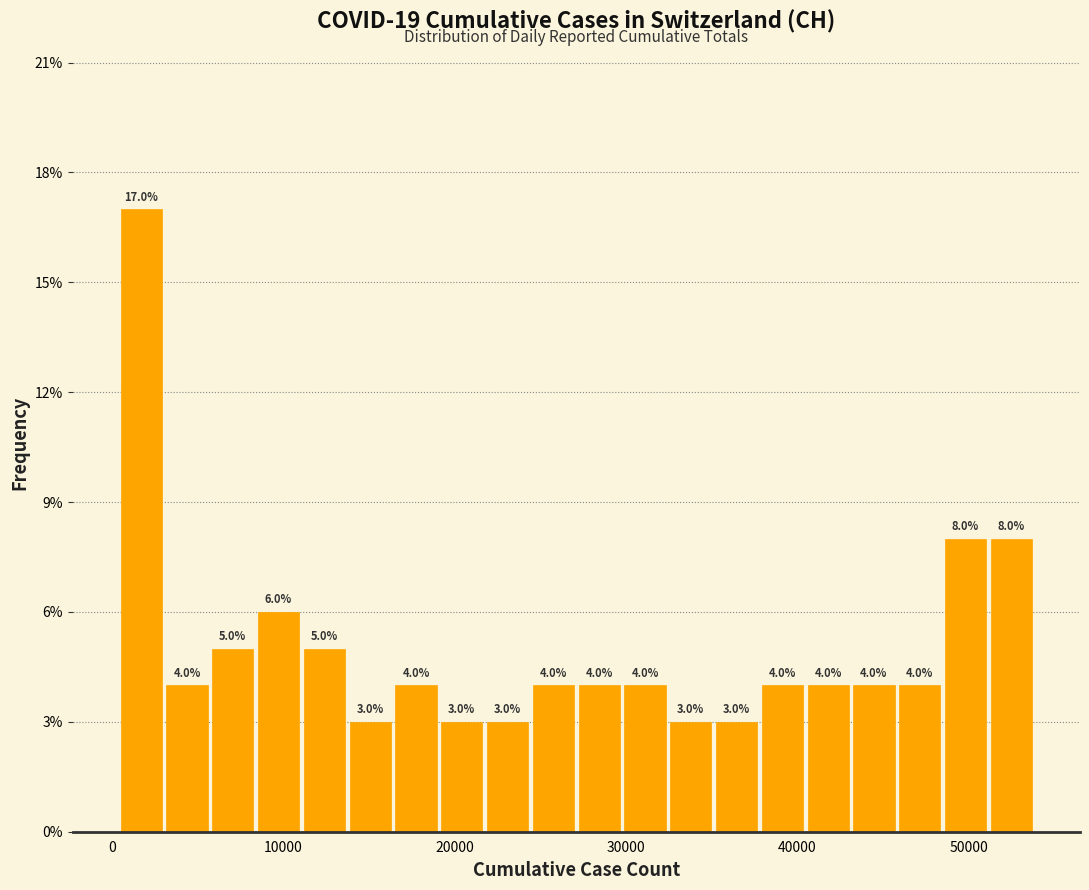

Around what value on the x-axis is the tallest bar? Give the approximate position of its centre, as read against the axis.

2000